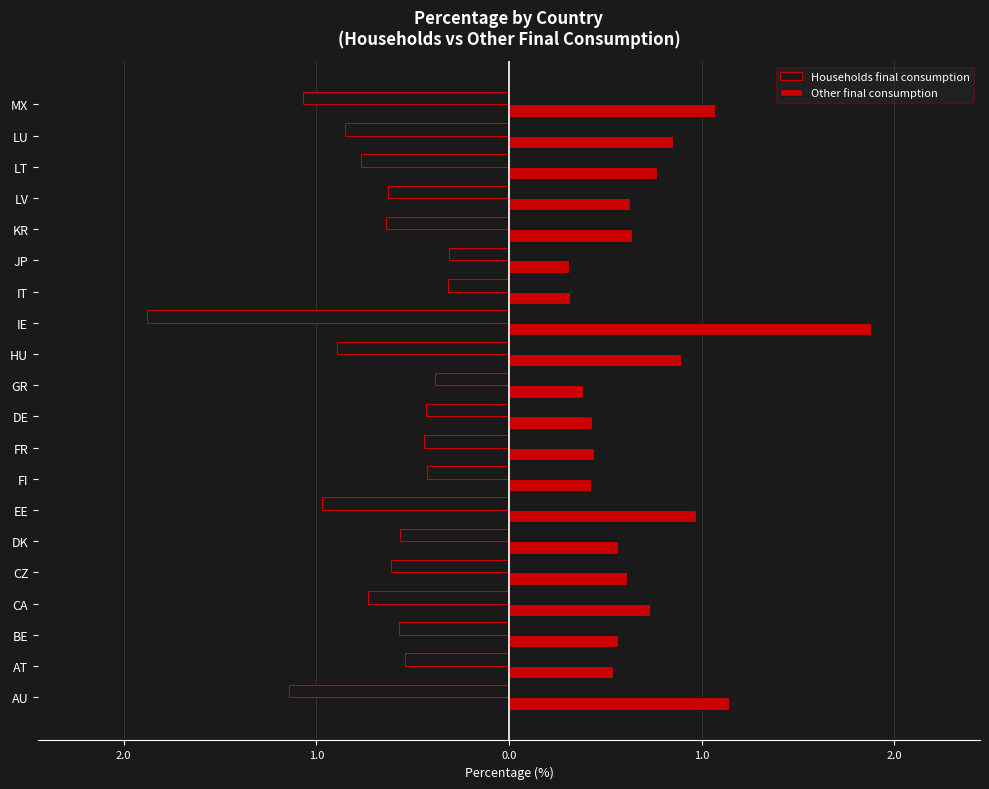

What is the sum of all Households final consumption values?

-14.2